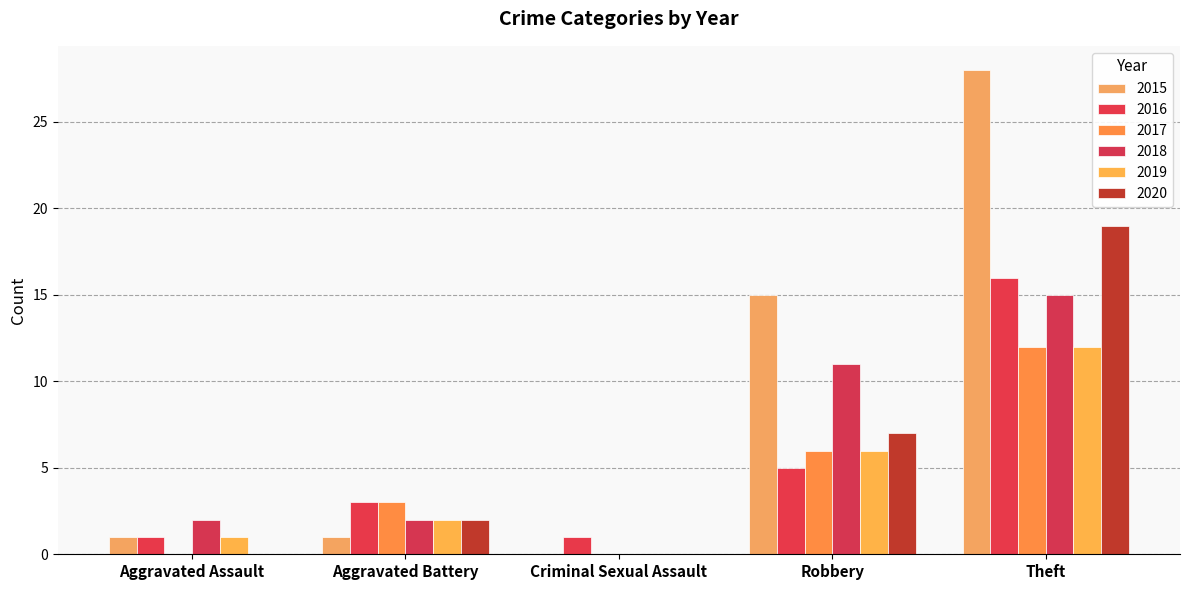

Count the number of data series in this chart.

6